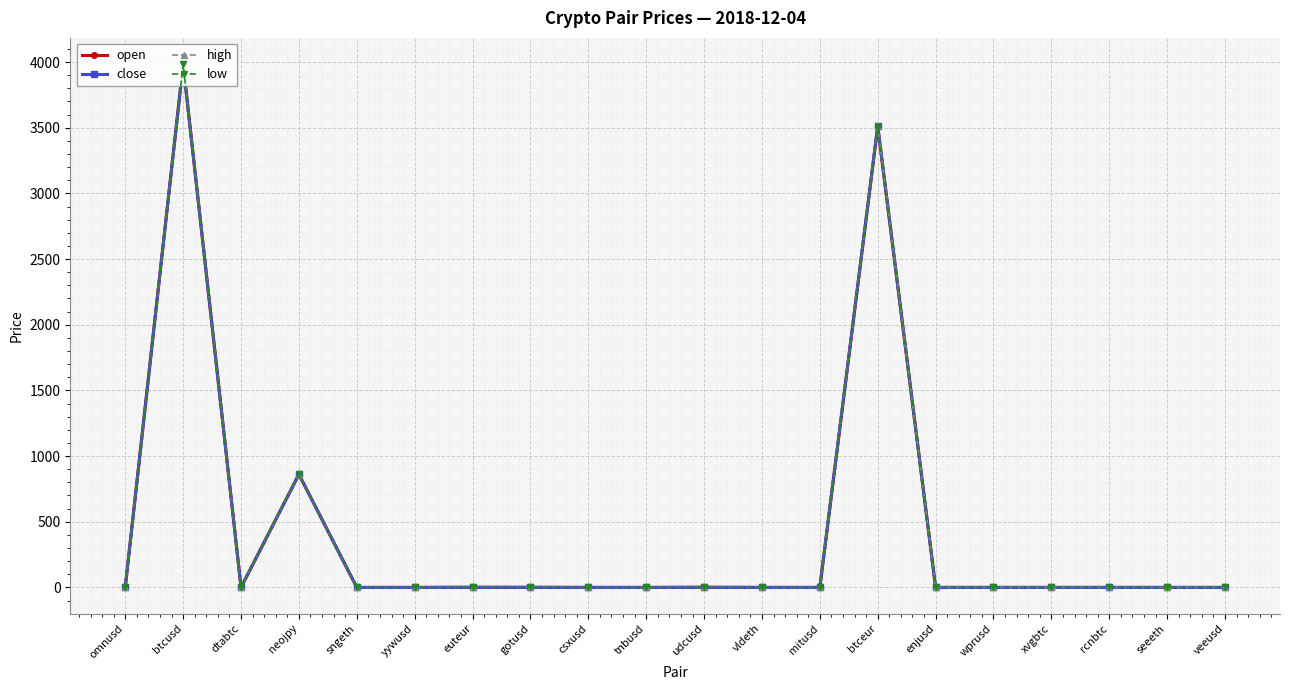

How many lines are shown in the chart?

4